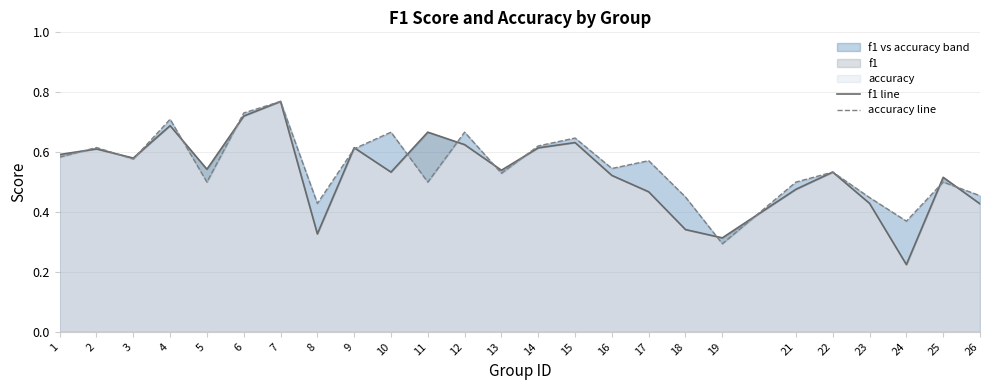

After their last crossing, which series has the higher values: f1 line or accuracy line?

accuracy line